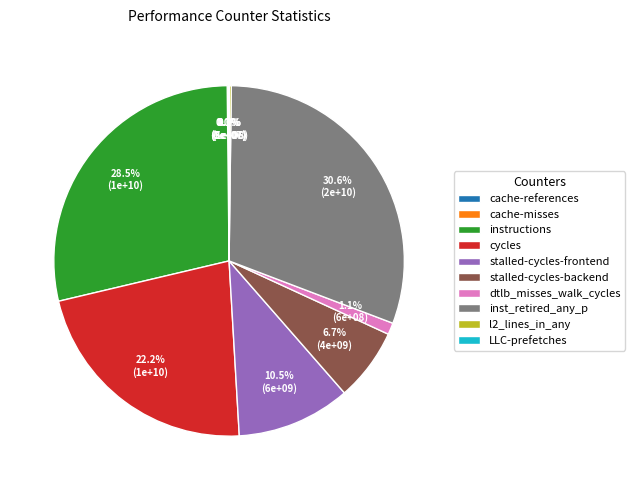

Does stalled-cycles-backend represent more than half of the total?

No